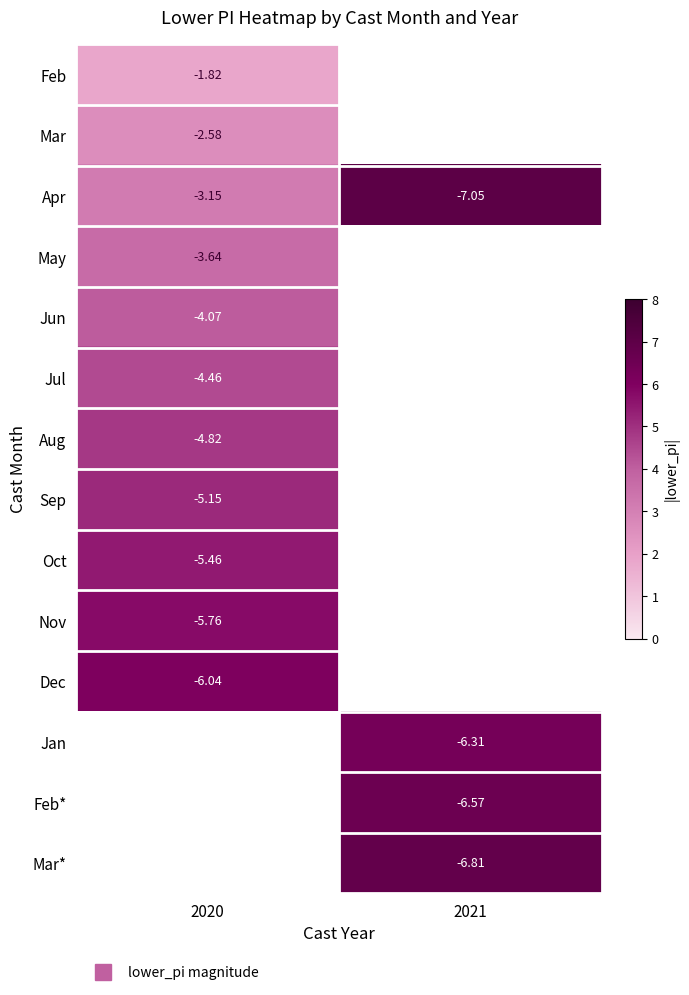

What value does the Jun series have at 2020?

4.1